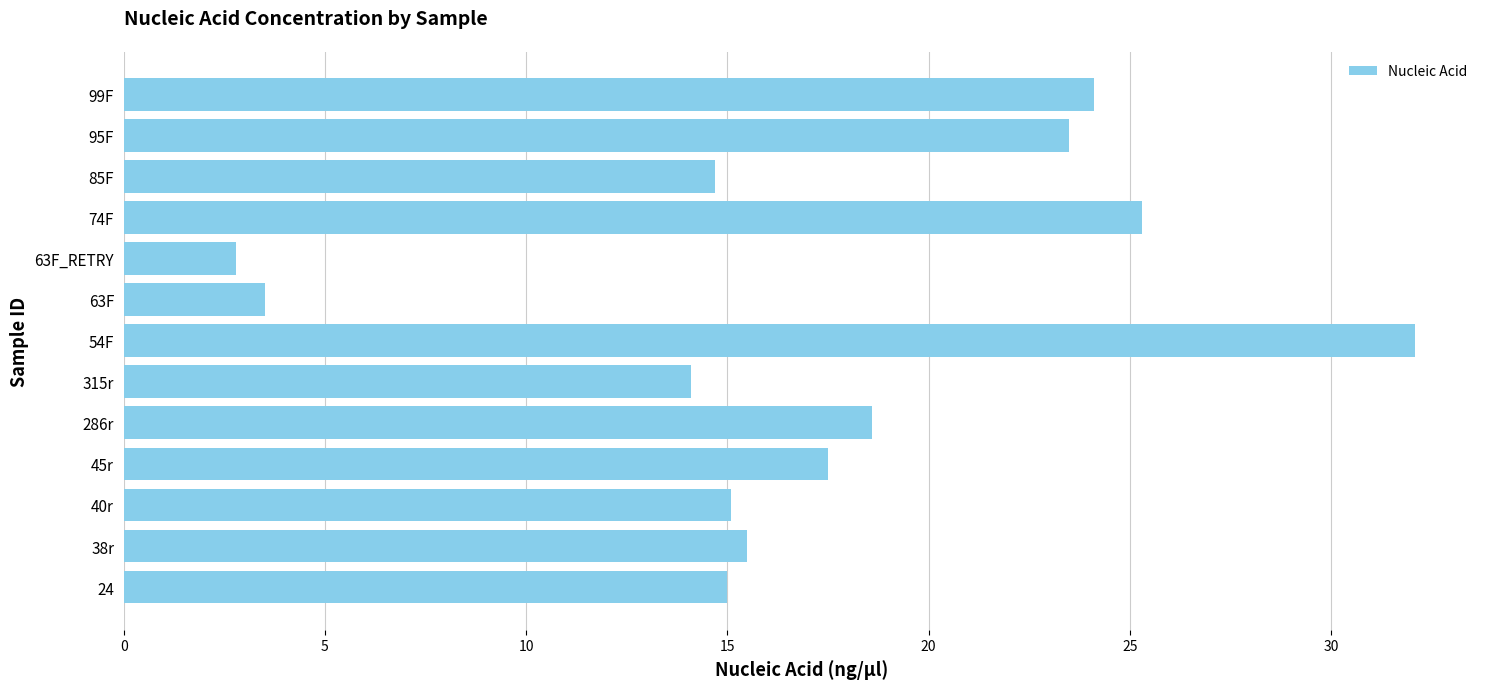

Which category has the lowest value across all series?

63F_RETRY